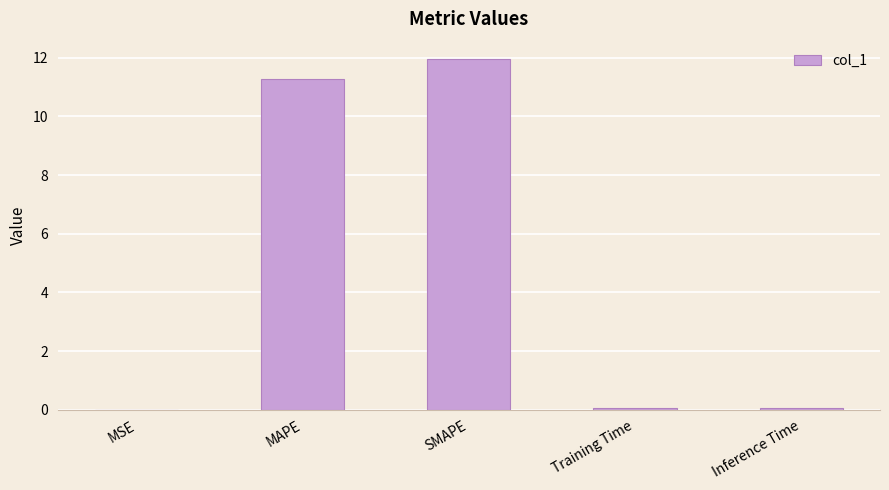

Is it true that the value at MAPE is 11.3?

True